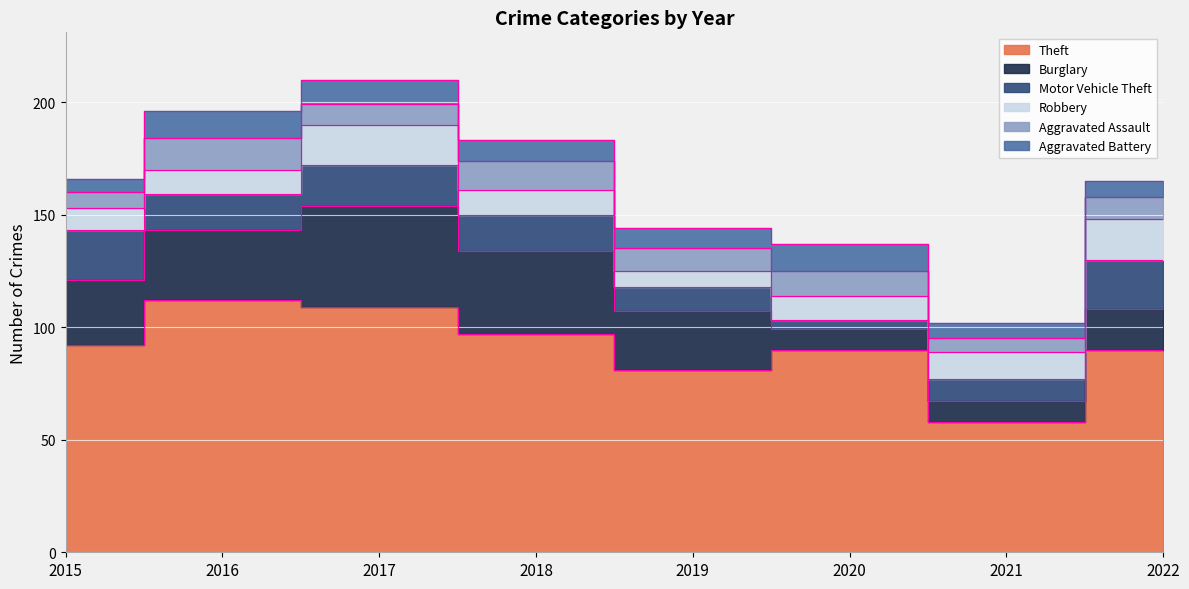

Reading left to right, list all the values displayed in this chart.

Theft: 92	112	109	97	81	90	58	90
Burglary: 29	31	45	37	26	9	9	18
Motor Vehicle Theft: 22	16	18	16	11	4	10	22
Robbery: 10	11	18	11	7	11	12	18
Aggravated Assault: 7	14	9	13	10	11	6	10
Aggravated Battery: 6	12	11	9	9	12	7	7